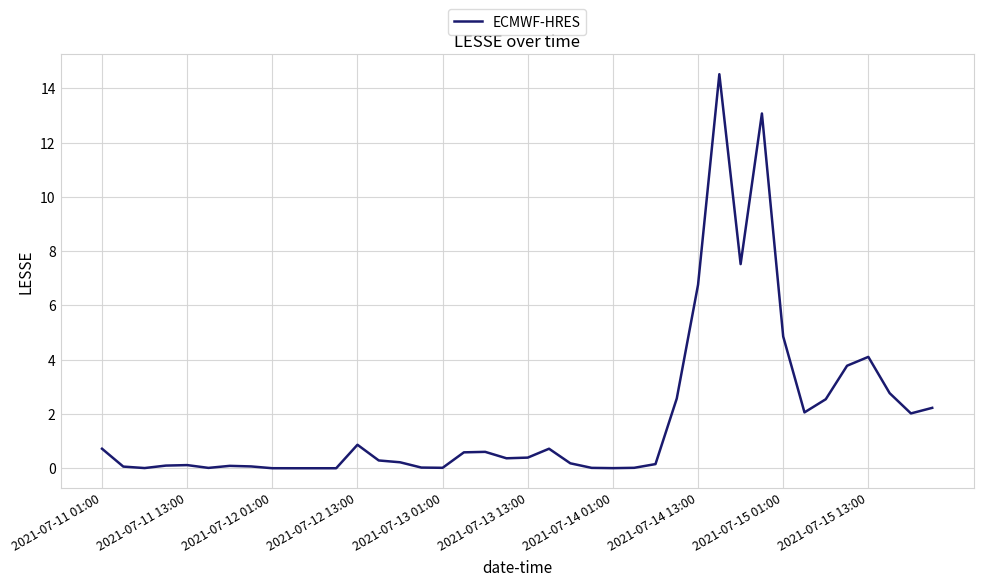

What is the maximum value shown in the chart?

14.5